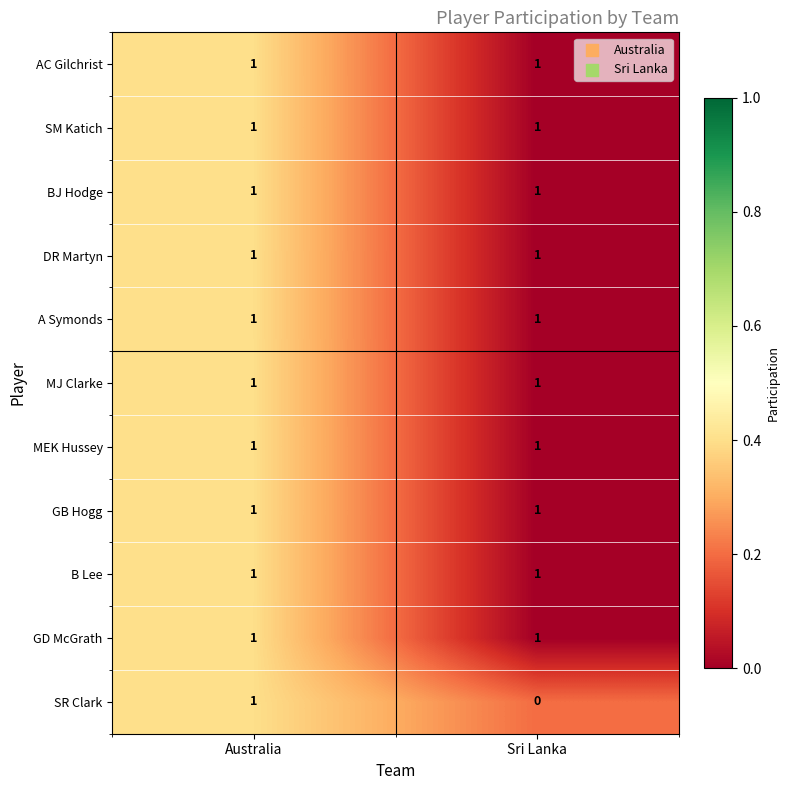

List the labels in order of SR Clark value, largest first.

Australia, Sri Lanka